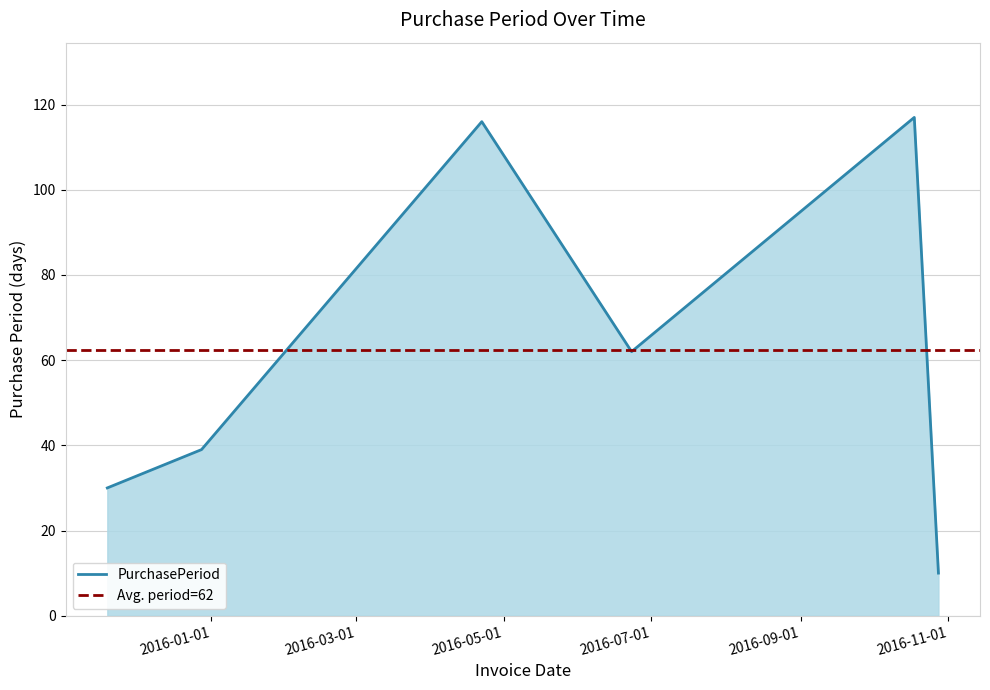

Where is the first local minimum?

2016-06-23